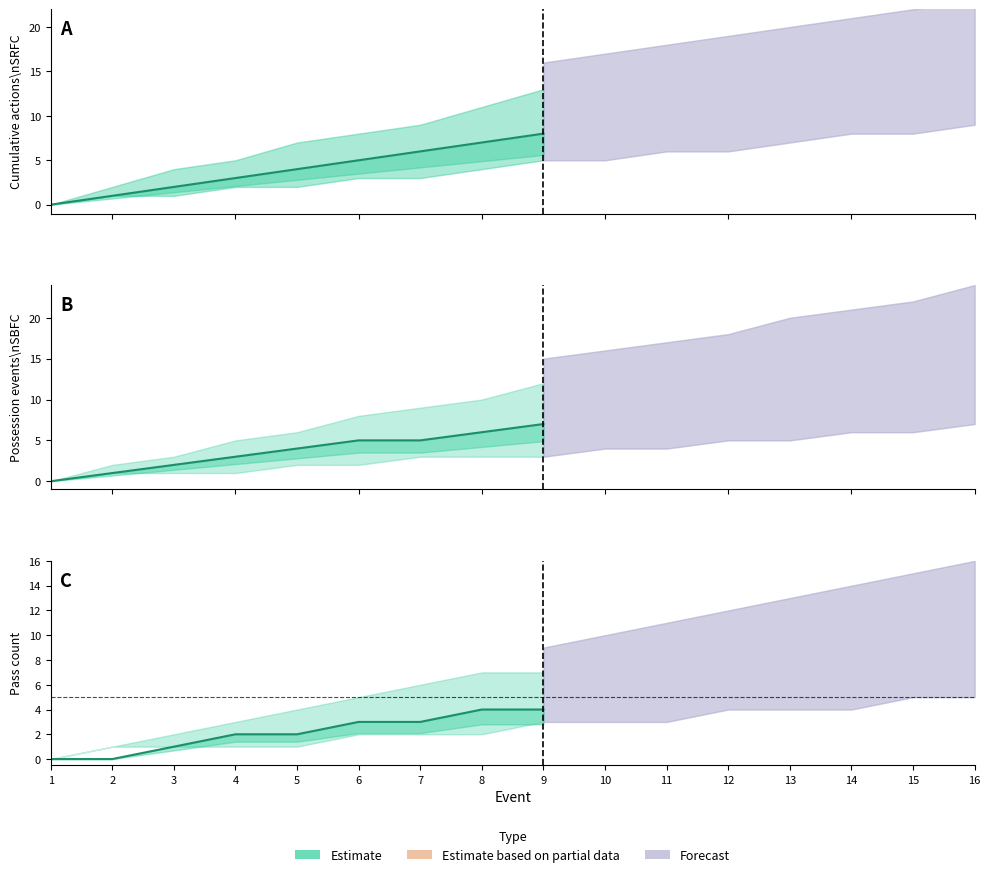

What is the sum of the values at 1 and 5?

2